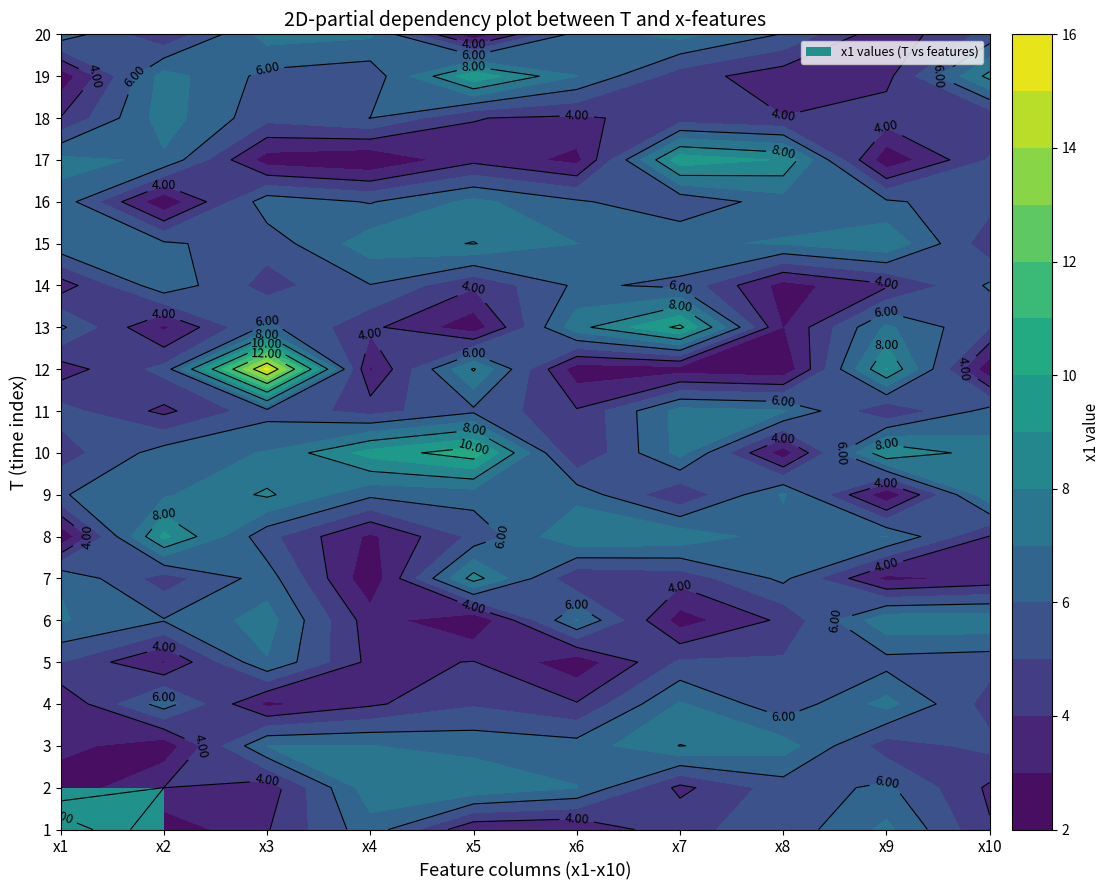

How many categories are shown in the chart?

10